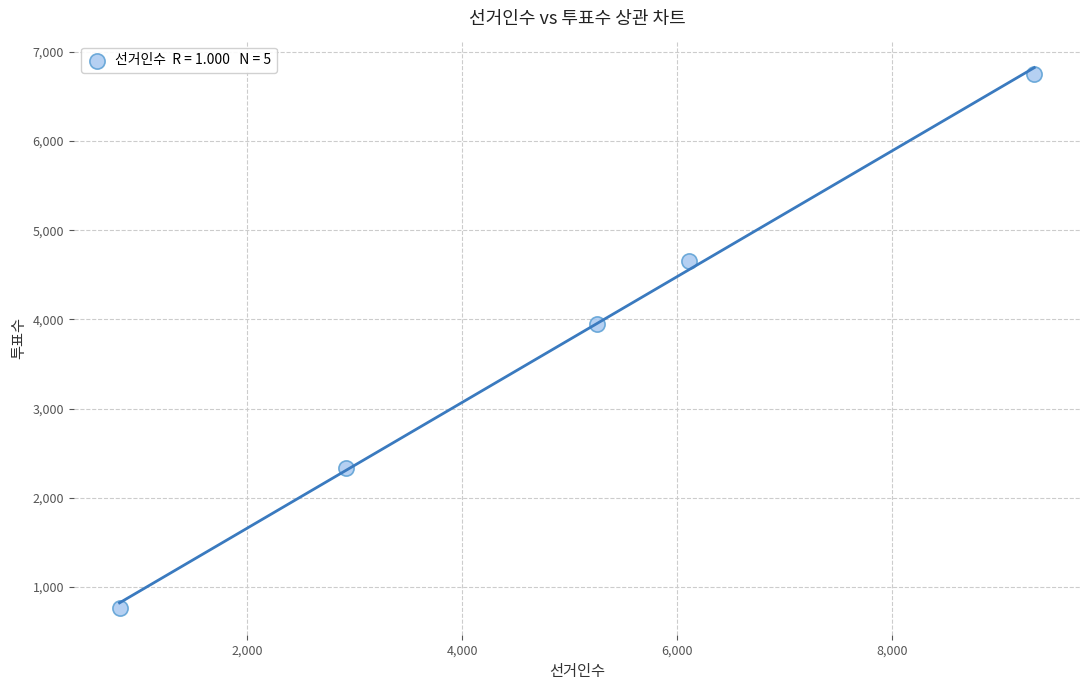

What is the range of X values (max minus min)?

8504